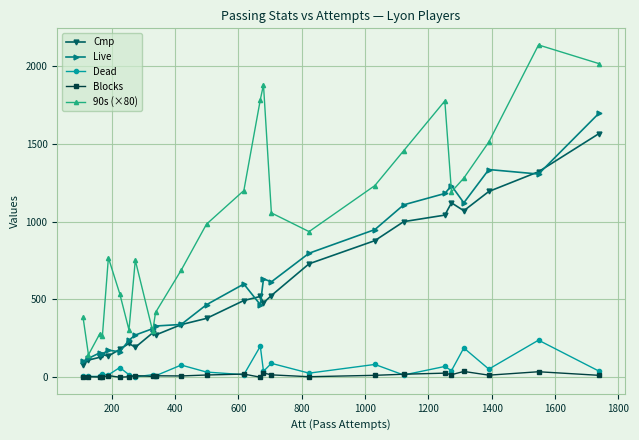

Rank the series by their maximum value, from lowest to highest.

Blocks, Dead, Cmp, Live, 90s (×80)